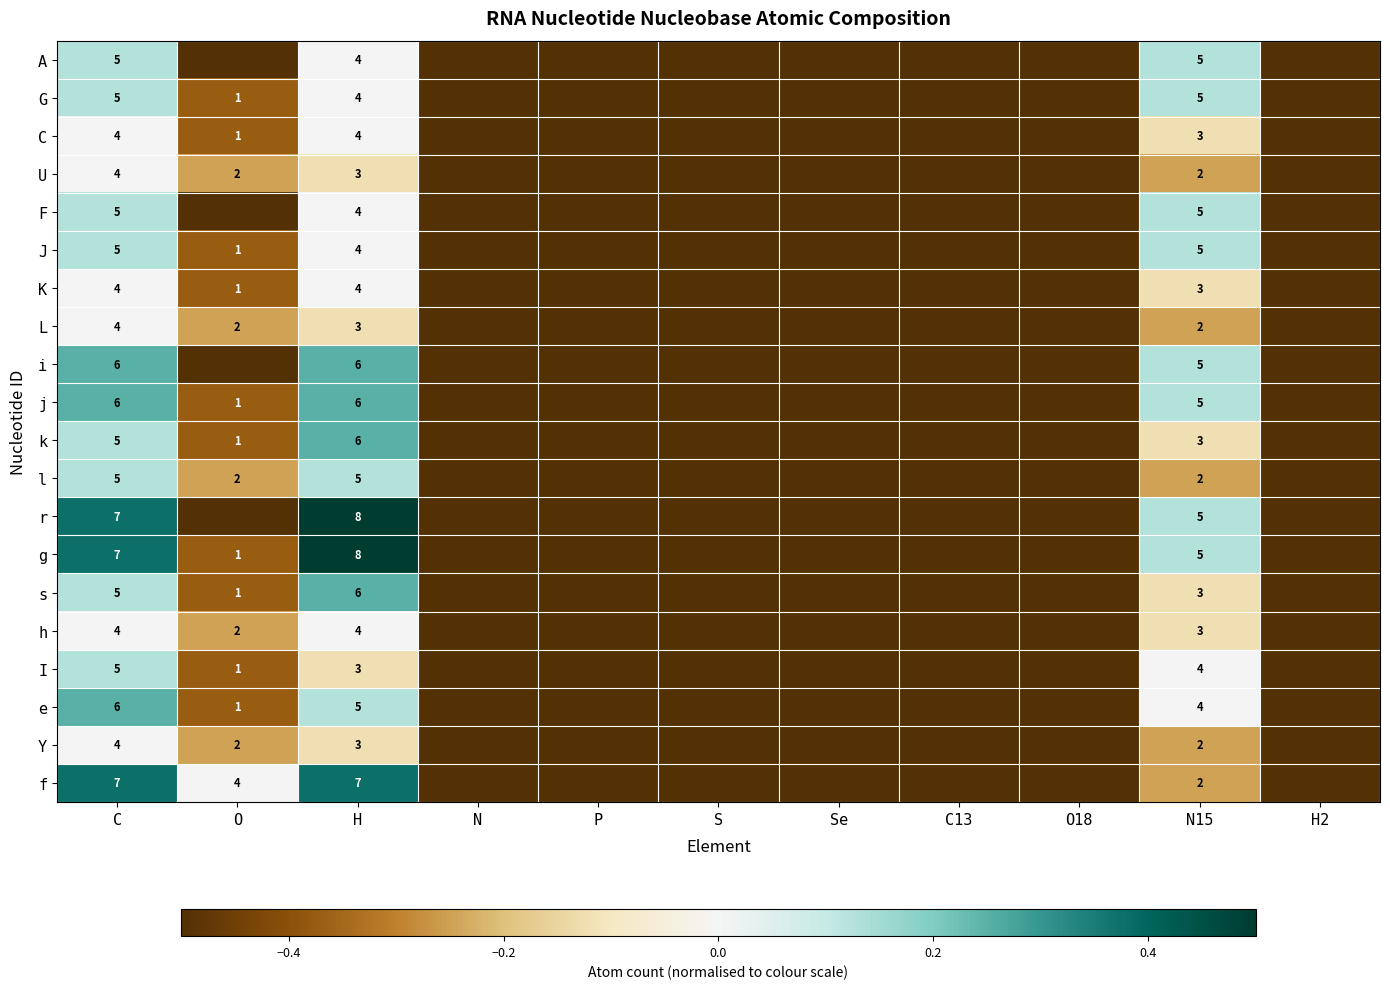

What is the spread (max minus min) of values at H?

5.0